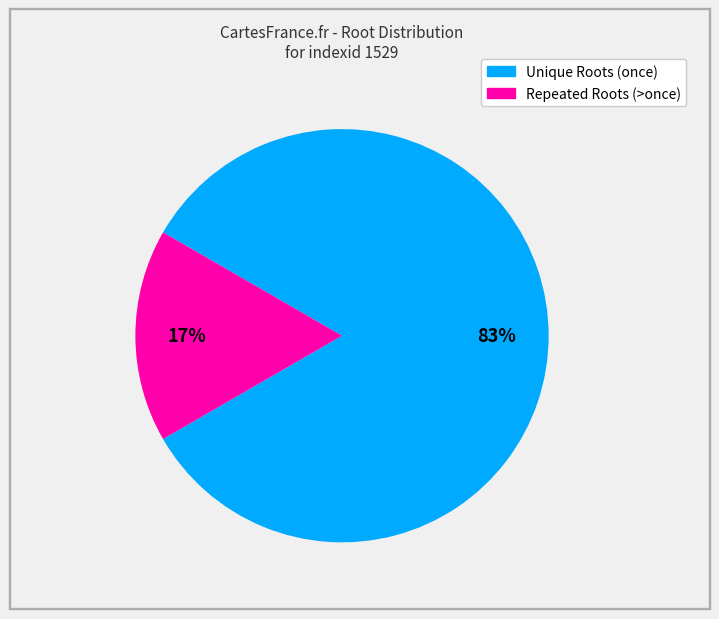

To the nearest percent, what is the average slice percentage?

50%